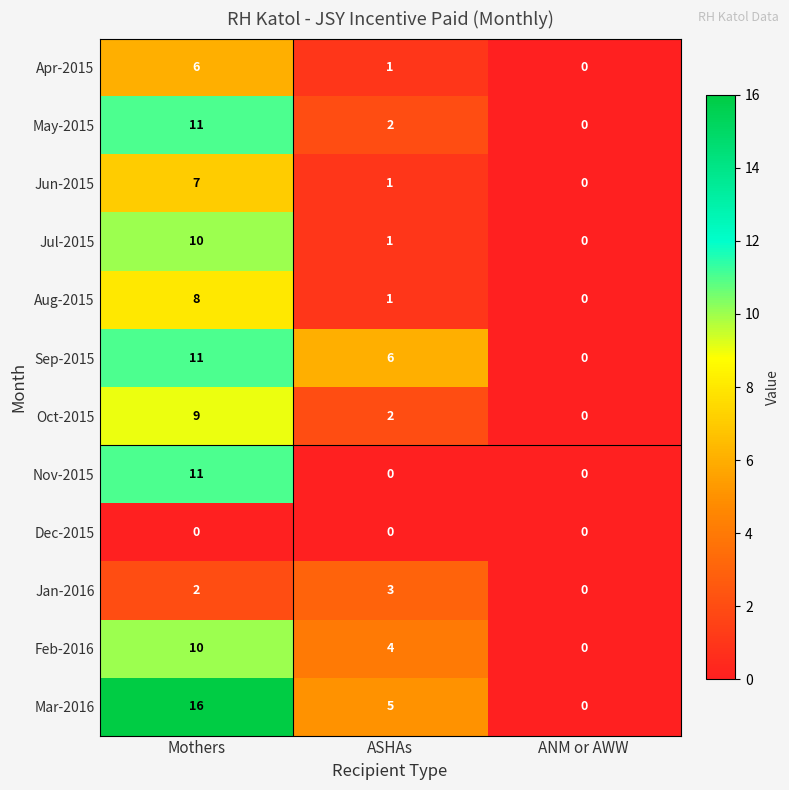

List the labels in order of Feb-2016 value, largest first.

Mothers, ASHAs, ANM or AWW